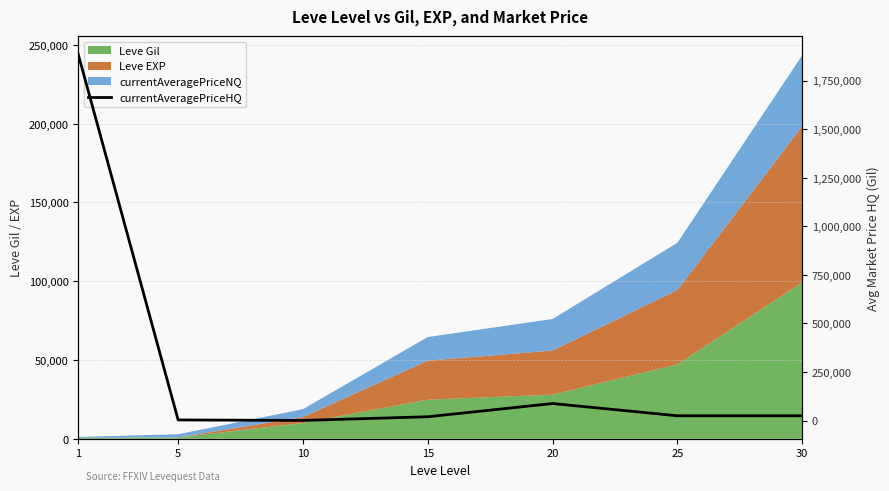

Which label corresponds to the largest value in the chart?

1